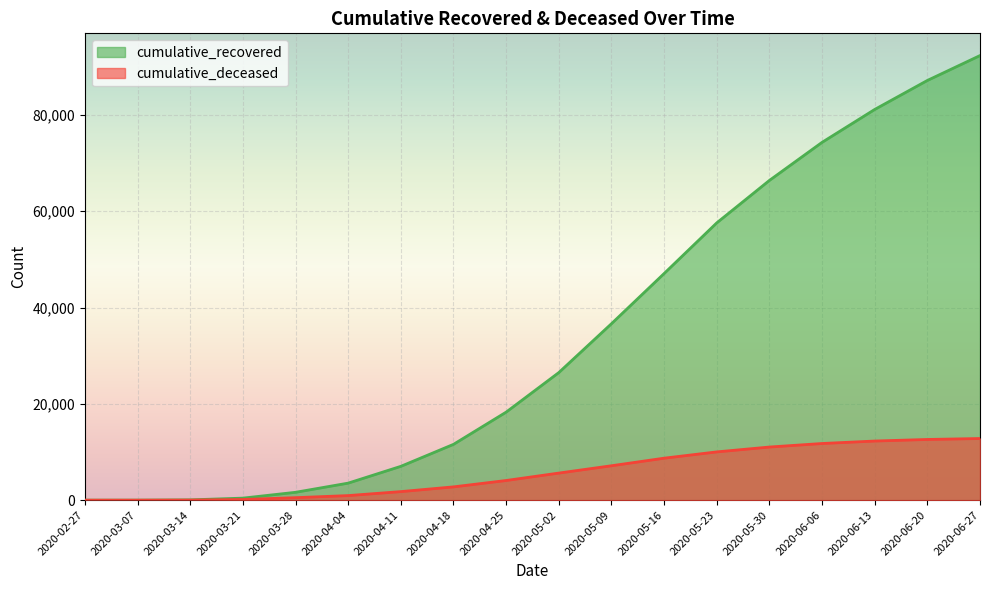

Where is cumulative_deceased nearest to the value 6401?

2020-05-09